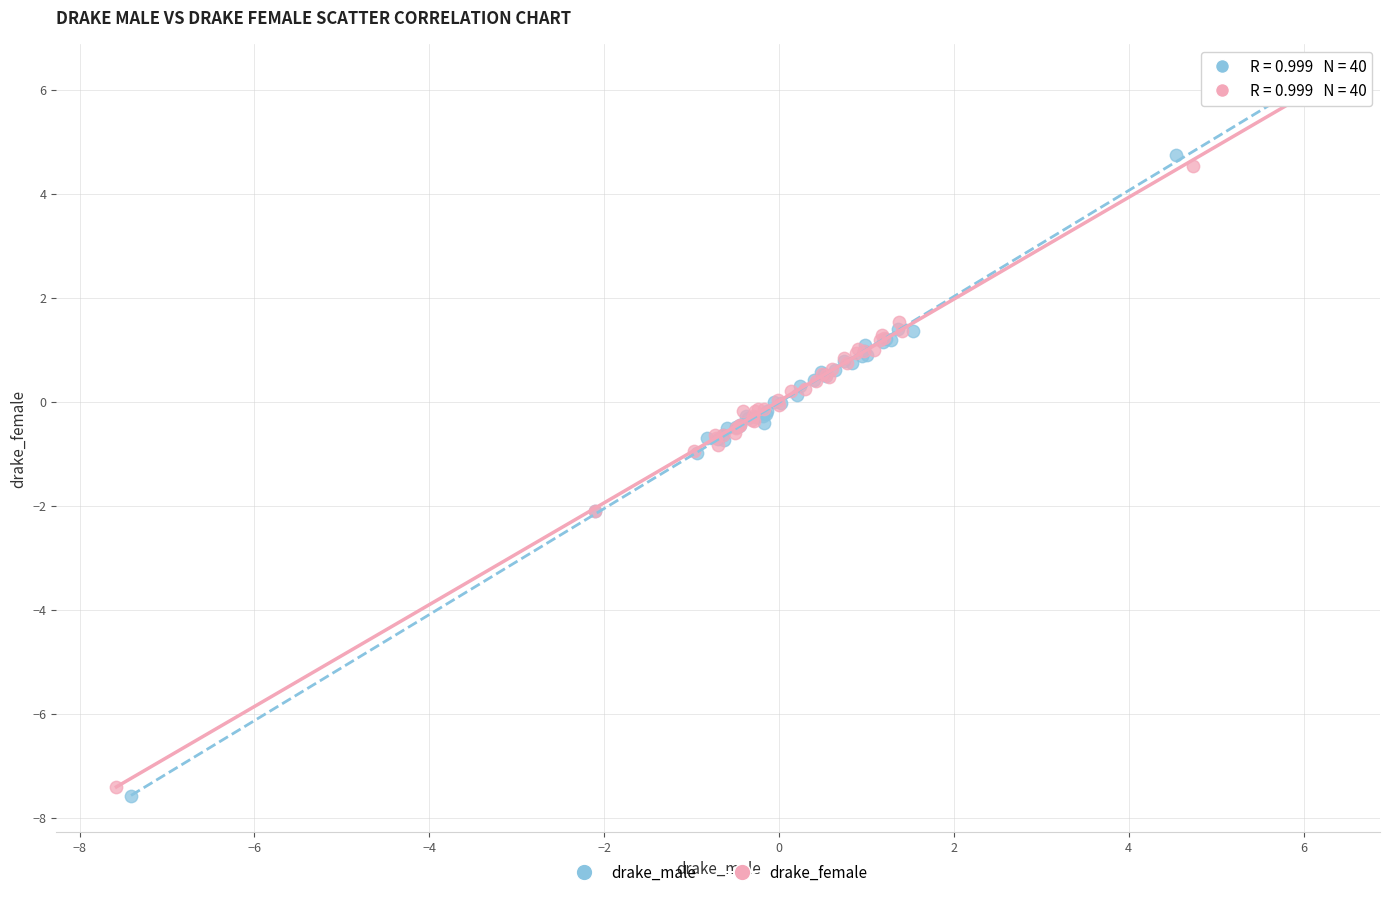

Which series has the largest Y range (max minus min)?

drake_male